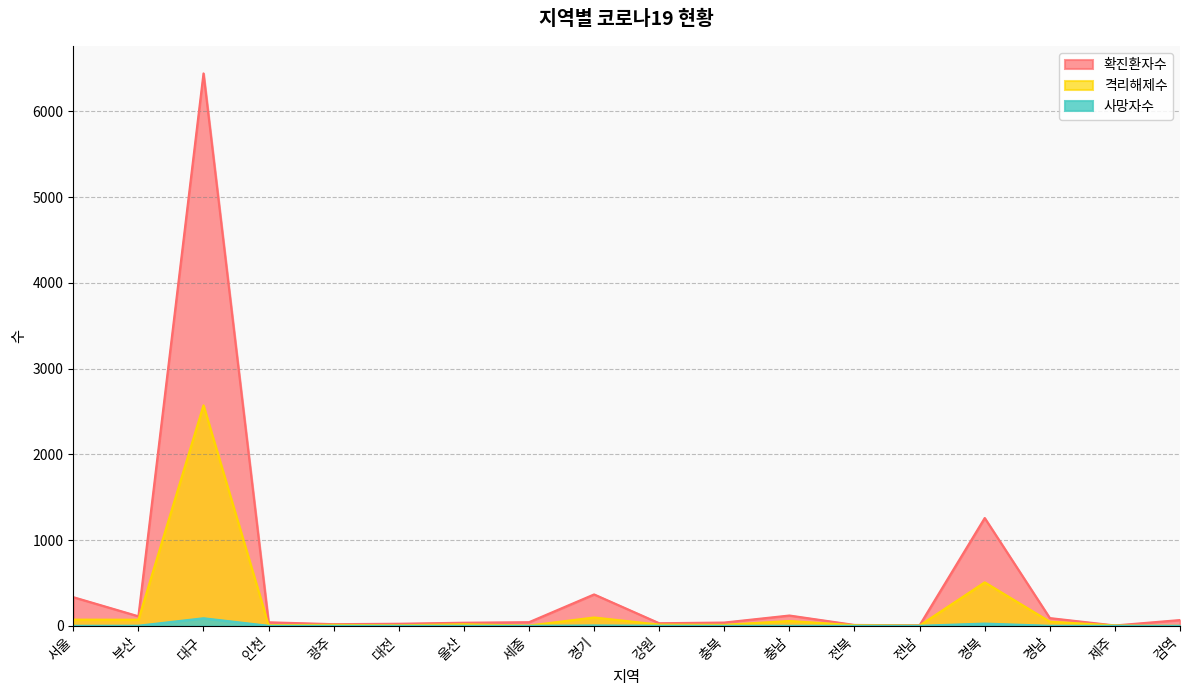

At which category is the sum across all series the highest?

대구